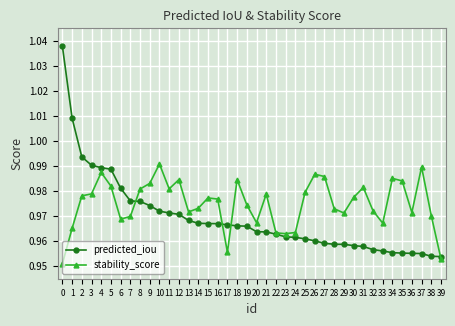

True or false: predicted_iou has a value of 1.5 at 38.

False